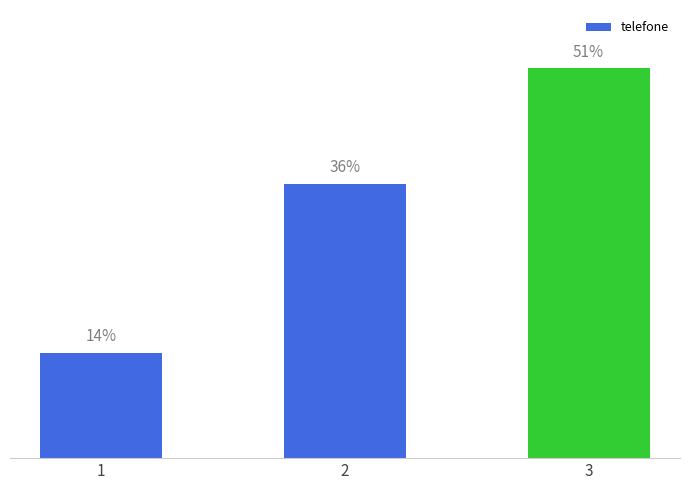

Are the bars horizontal?

No